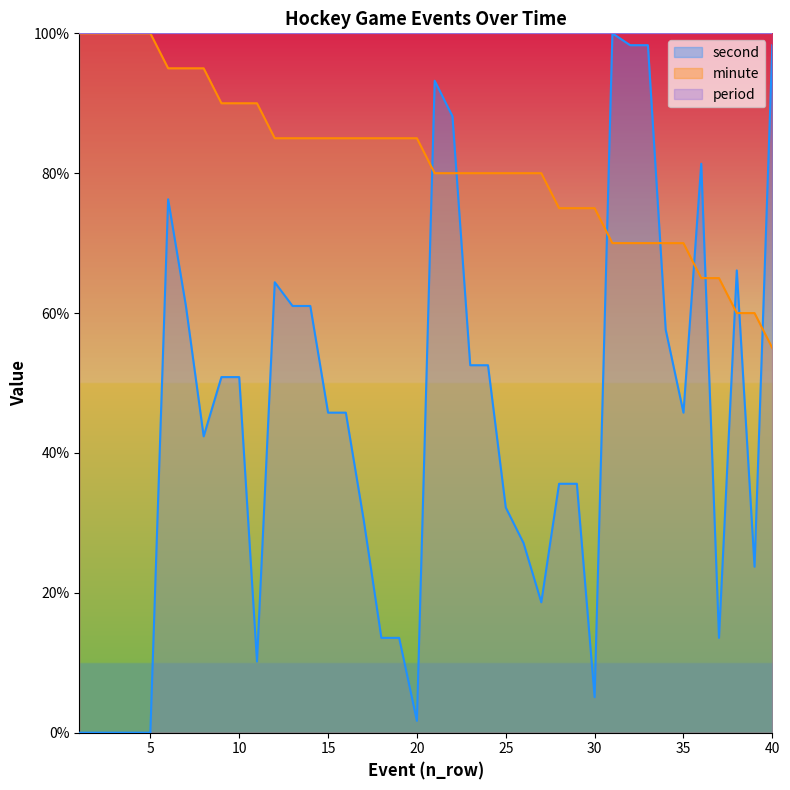

What is the spread (max minus min) of values at 28?

39.4